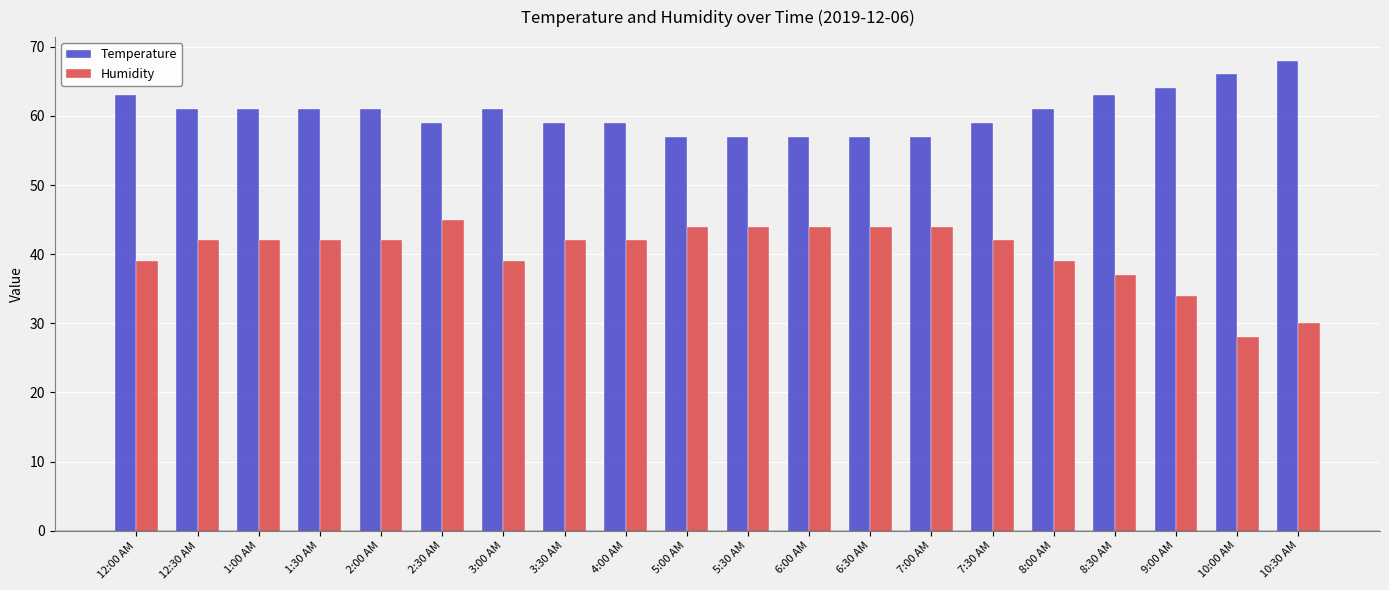

Count the number of data series in this chart.

2